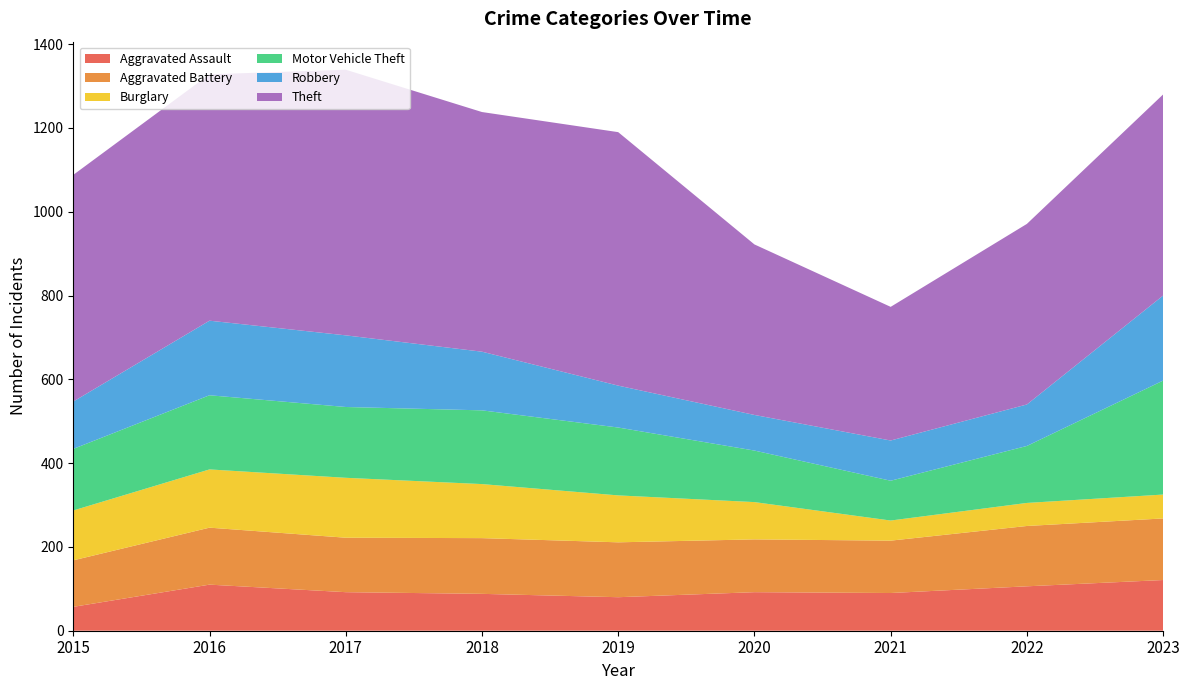

Reading left to right, list all the values displayed in this chart.

Aggravated Assault: 57	110	92	88	80	92	90	106	121
Aggravated Battery: 111	136	130	133	131	126	125	144	147
Burglary: 119	139	143	129	112	89	48	55	57
Motor Vehicle Theft: 147	177	169	176	162	123	95	136	272
Robbery: 113	178	171	140	100	85	96	99	203
Theft: 541	588	634	572	605	407	319	431	480